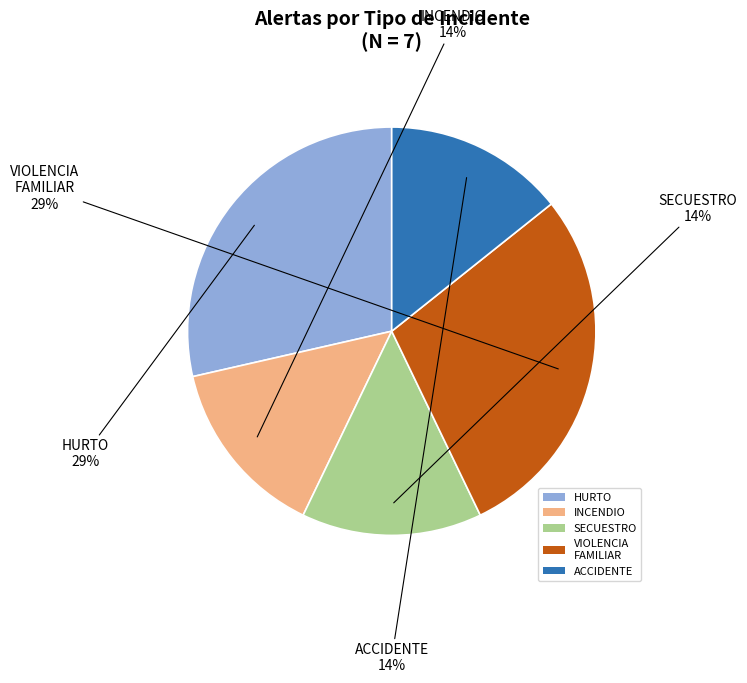

Is HURTO the majority of the pie?

No